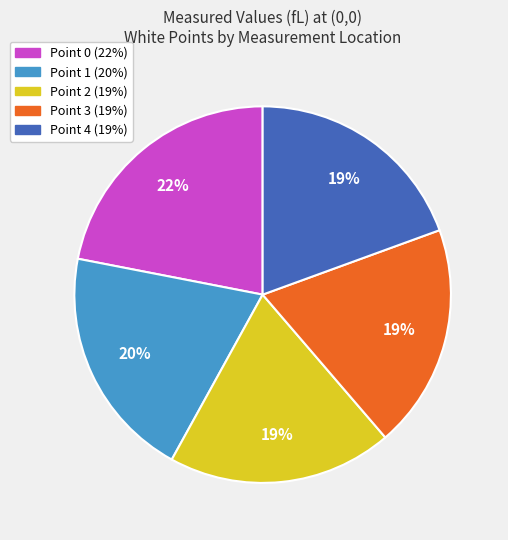

Does Point 2 account for over 50% of the chart?

No